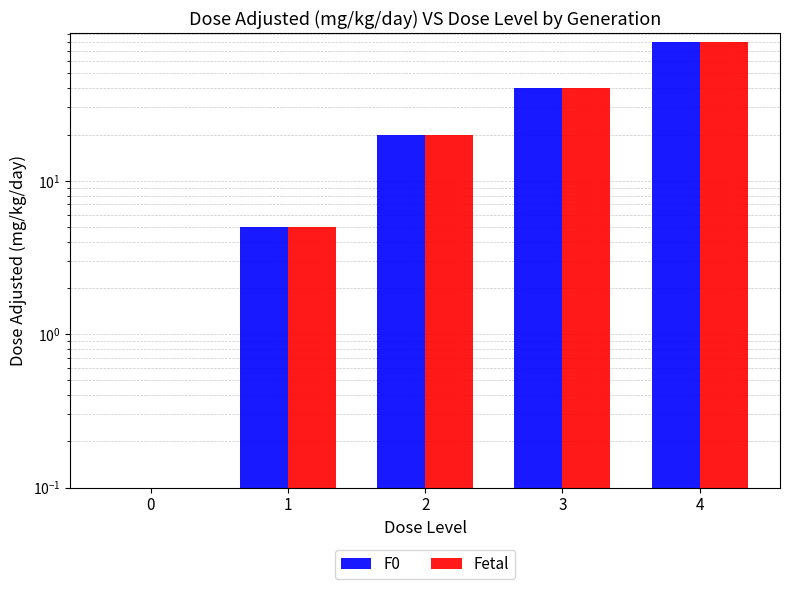

How many bars are there in total?

10